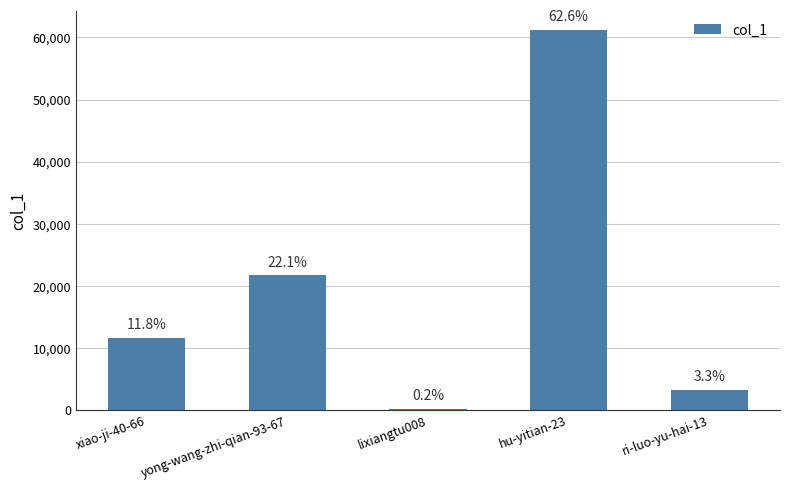

What is the label of the 3rd bar from the right?

lixiangtu008